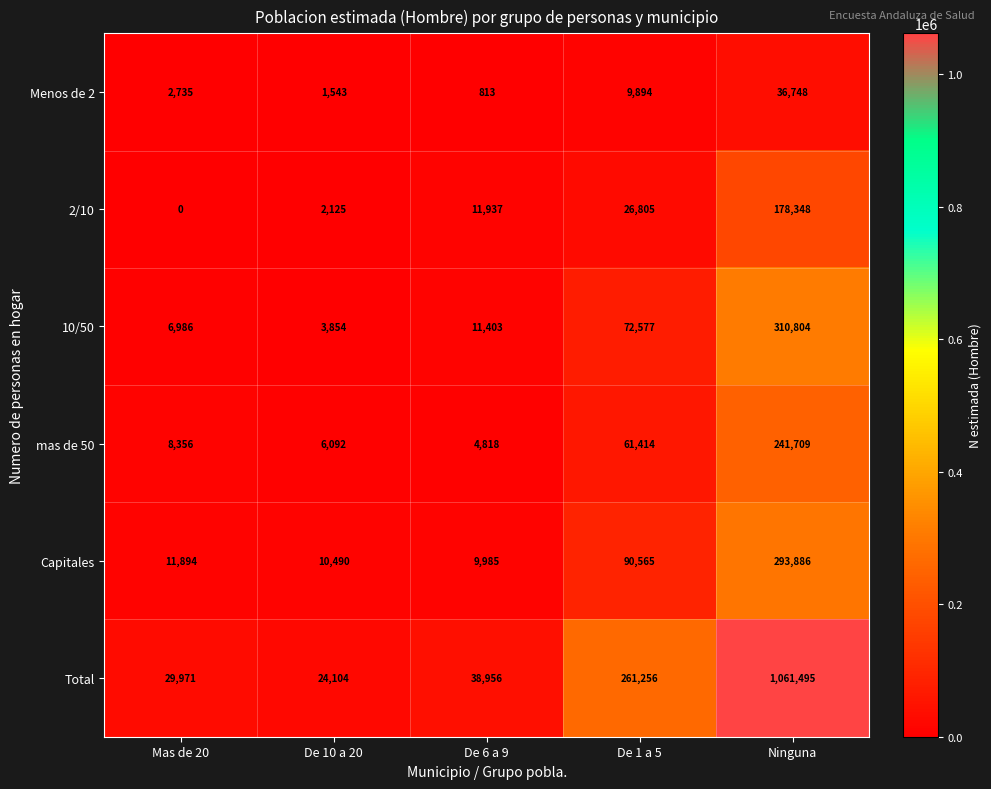

What is the maximum value shown in the chart?

1061495